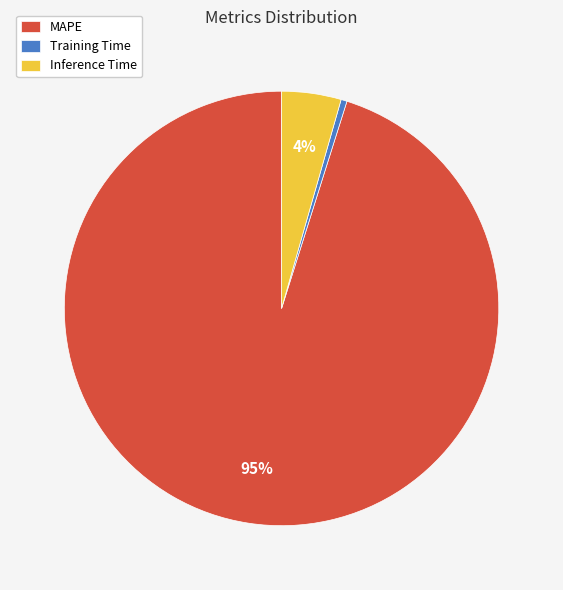

Which slice is the smallest?

Training Time